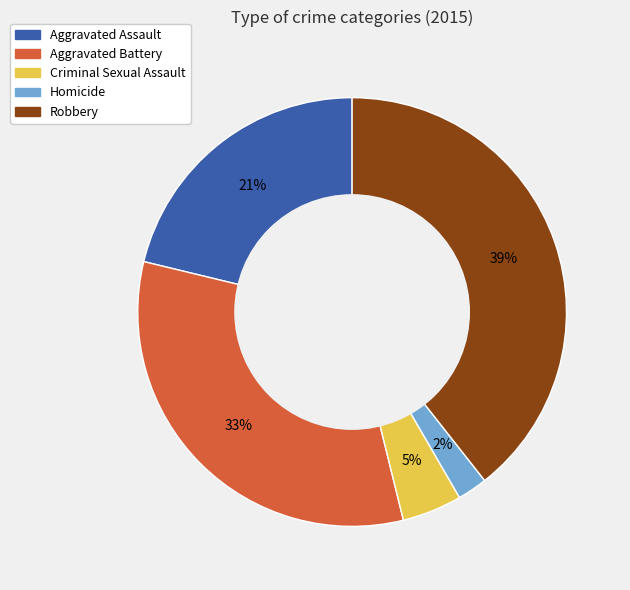

To the nearest percent, what percentage of the pie is Homicide?

2%